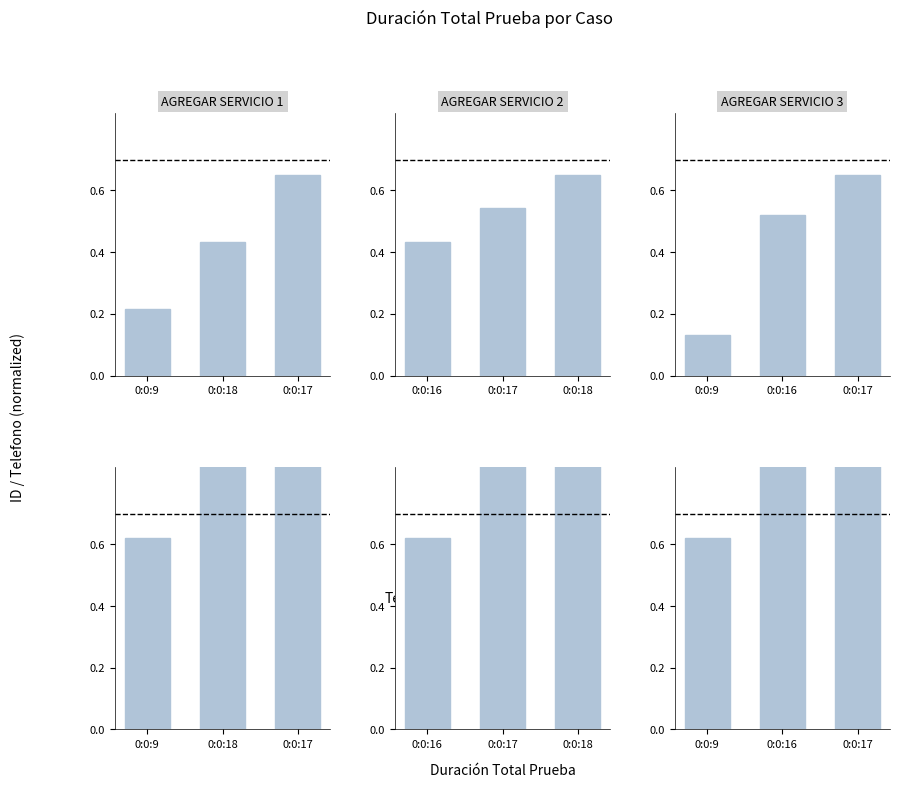

Rank the series at 0:0:17 from lowest to highest value.

ID, Telefono